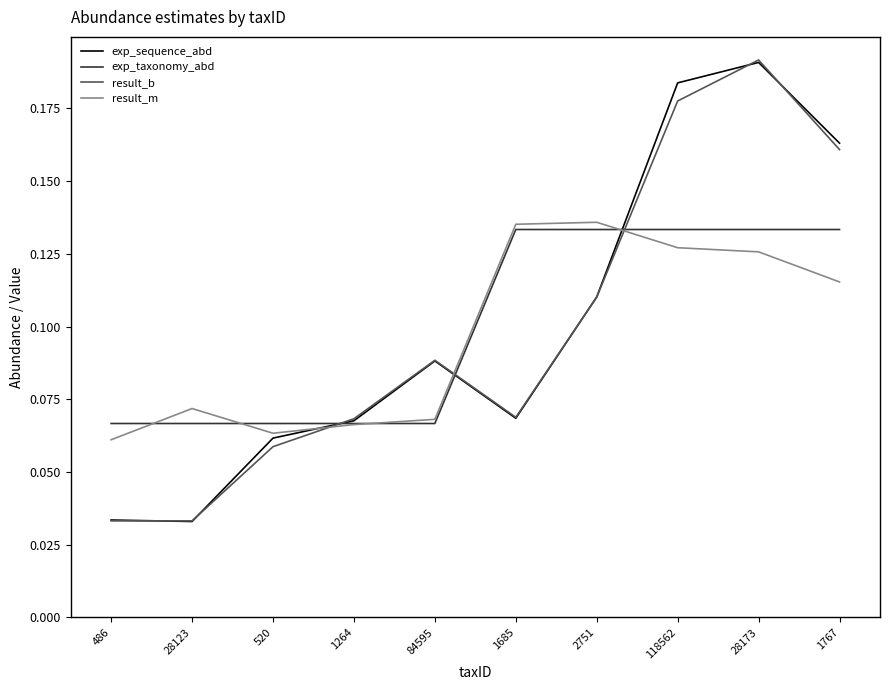

Which category has the highest value across all series?

28173